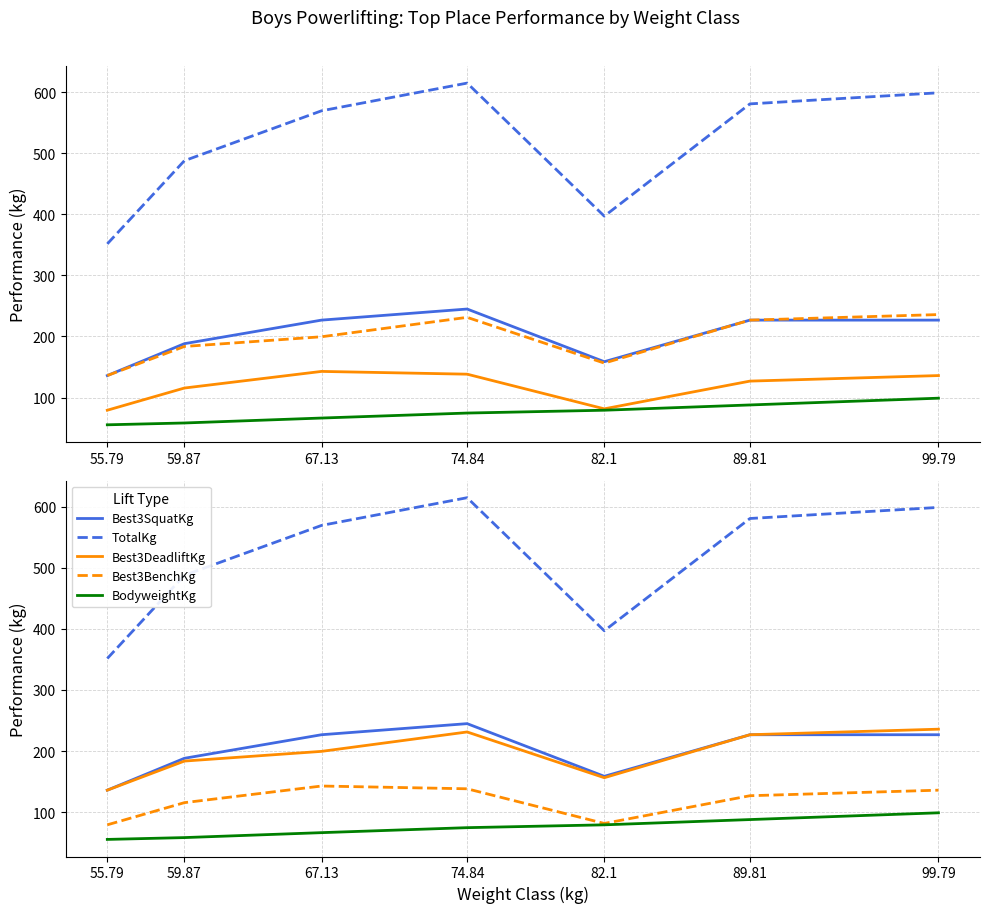

True or false: Best3SquatKg and BodyweightKg intersect in this chart.

False